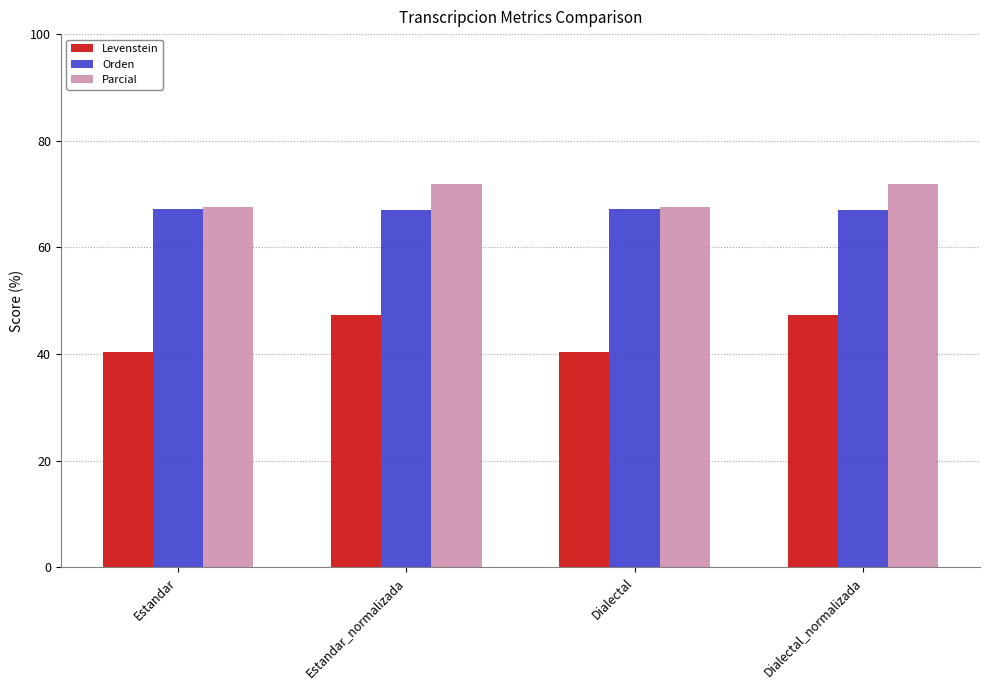

What is the highest value of the Parcial series?

72.0